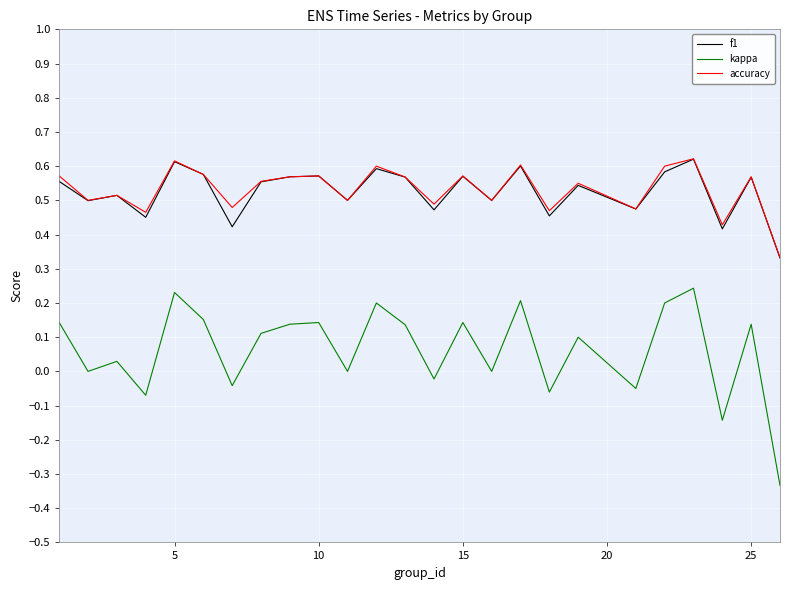

True or false: accuracy and kappa cross at least once.

False